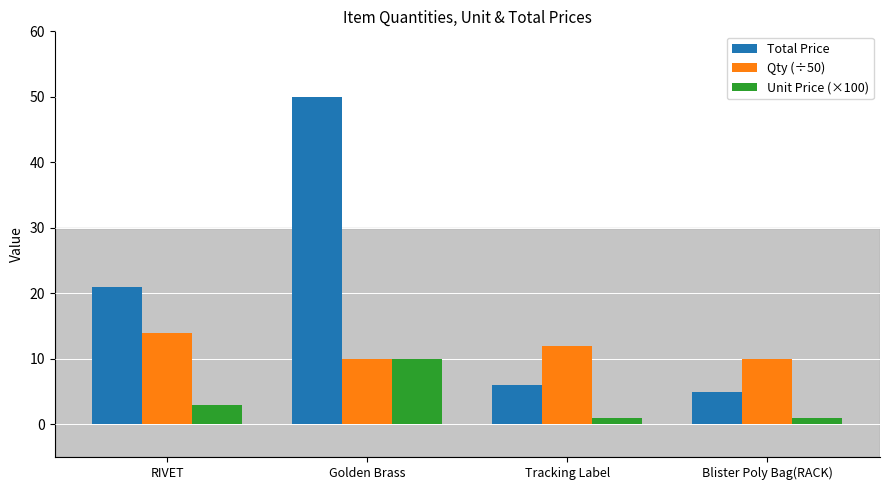

The value of Qty (÷50) at Golden Brass is 10. True or false?

True